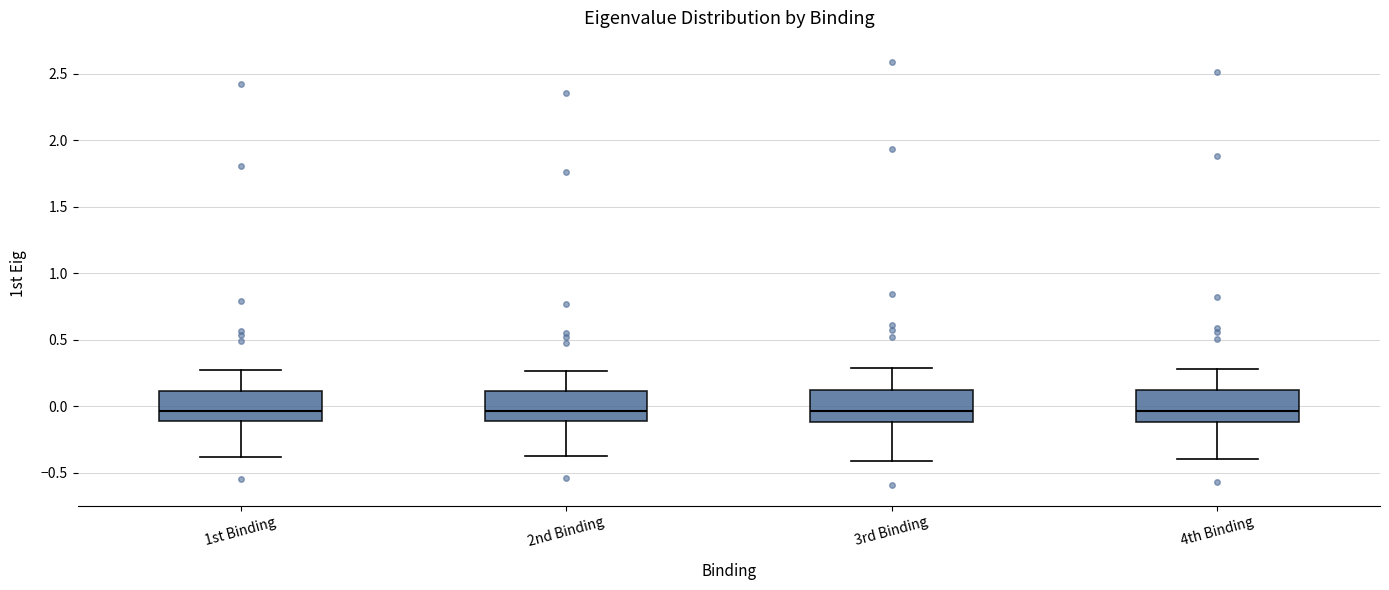

Where does the upper whisker of the box for 4th Binding end on the y-axis? The values are not printed on the chart, so give them approximately, as read against the axis.

0.30